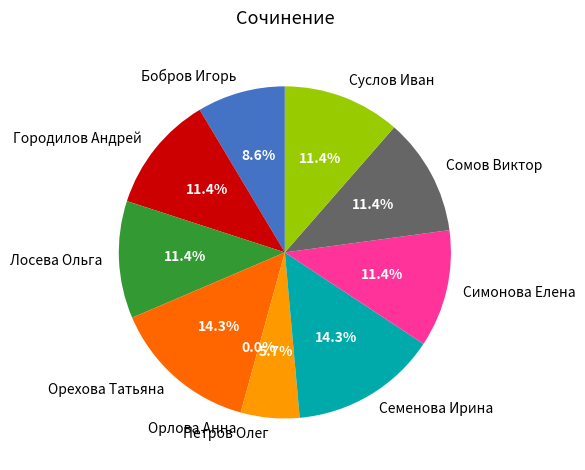

True or false: Петров Олег accounts for 20% of the total.

False